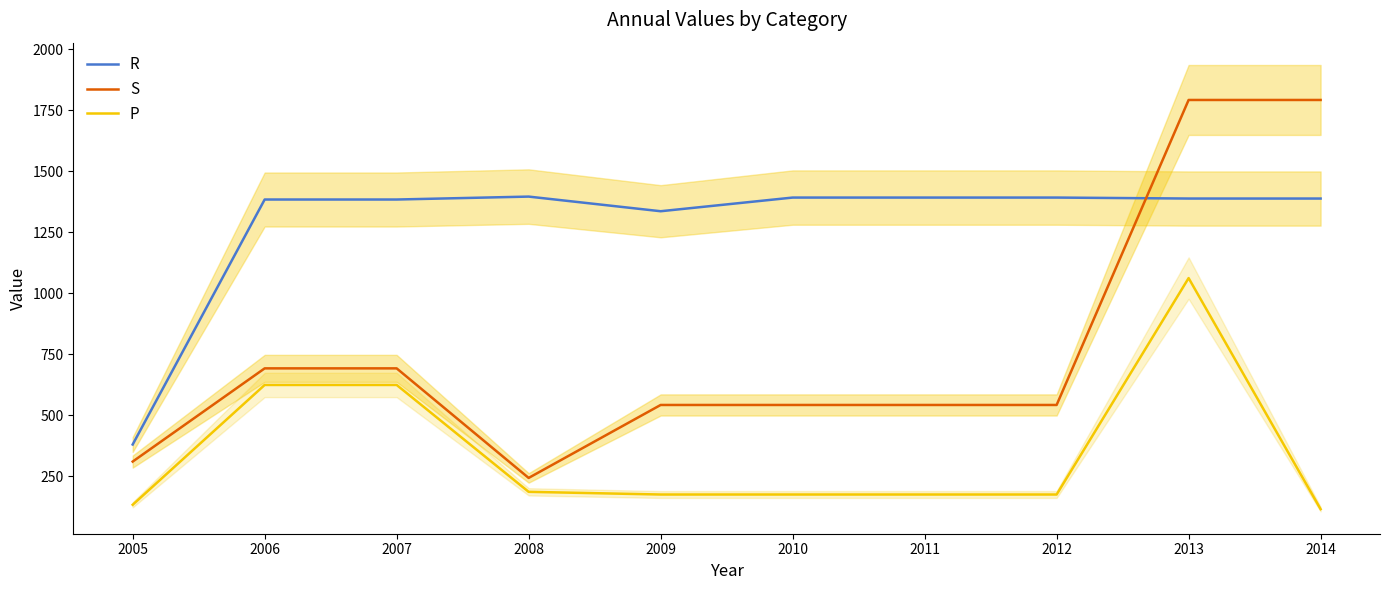

What is the average value of the P series?

344